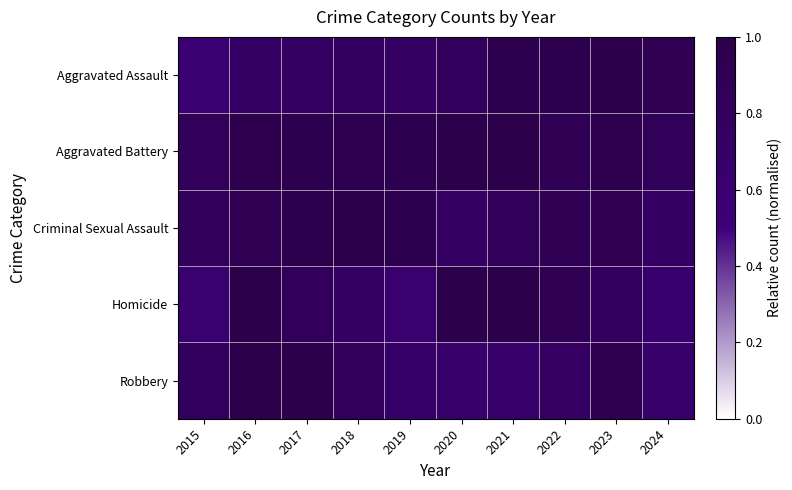

Reading left to right, what are all the values shown in this chart?

Aggravated Assault: 2015=0.6	2016=0.7	2017=0.8	2018=0.8	2019=0.8	2020=0.8	2021=0.9	2022=0.9	2023=1.0	2024=0.9
Aggravated Battery: 2015=0.8	2016=1.0	2017=0.9	2018=0.9	2019=0.9	2020=1.0	2021=1.0	2022=0.9	2023=1.0	2024=0.9
Criminal Sexual Assault: 2015=0.8	2016=0.9	2017=1.0	2018=1.0	2019=0.9	2020=0.7	2021=0.9	2022=0.9	2023=0.9	2024=0.7
Homicide: 2015=0.6	2016=1.0	2017=0.8	2018=0.7	2019=0.6	2020=1.0	2021=1.0	2022=0.9	2023=0.8	2024=0.6
Robbery: 2015=0.8	2016=1.0	2017=1.0	2018=0.8	2019=0.7	2020=0.7	2021=0.7	2022=0.7	2023=0.9	2024=0.7